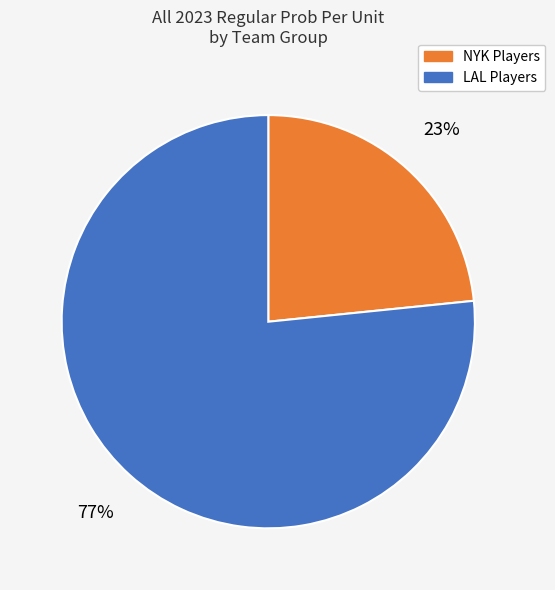

To the nearest percent, what is the average slice percentage?

50%